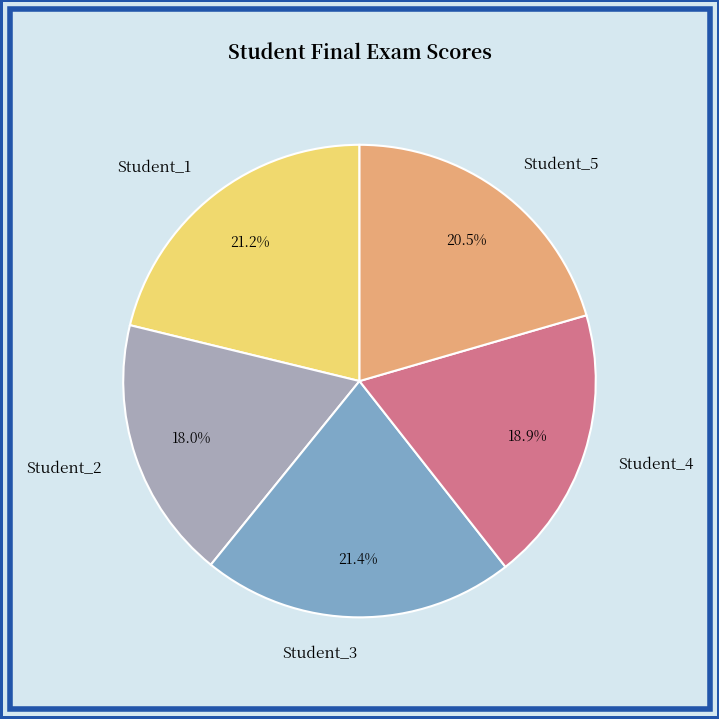

To the nearest percent, what is the difference between the Student_3 and Student_5 slice percentages?

1%